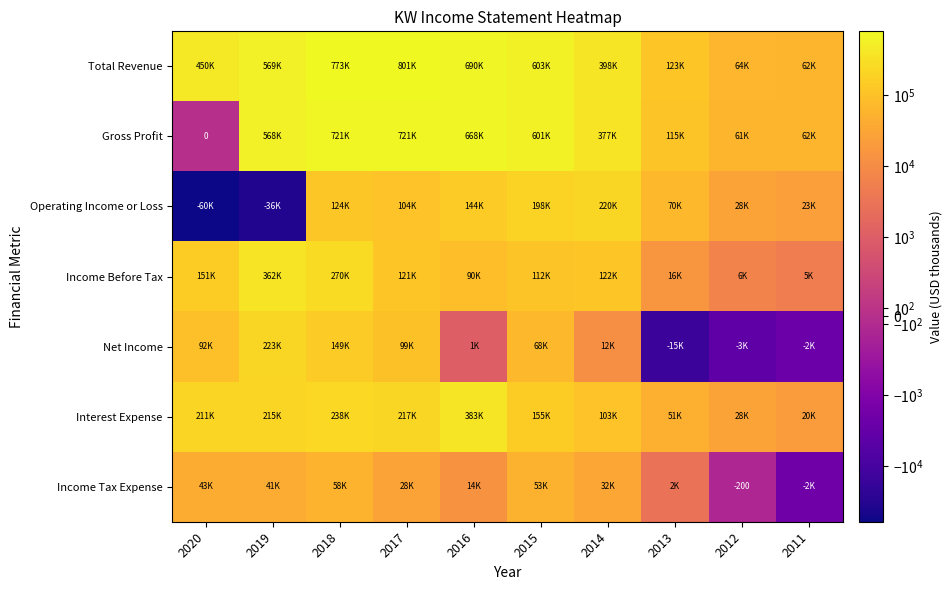

Is it true that Net Income equals 68200 at 2015?

True